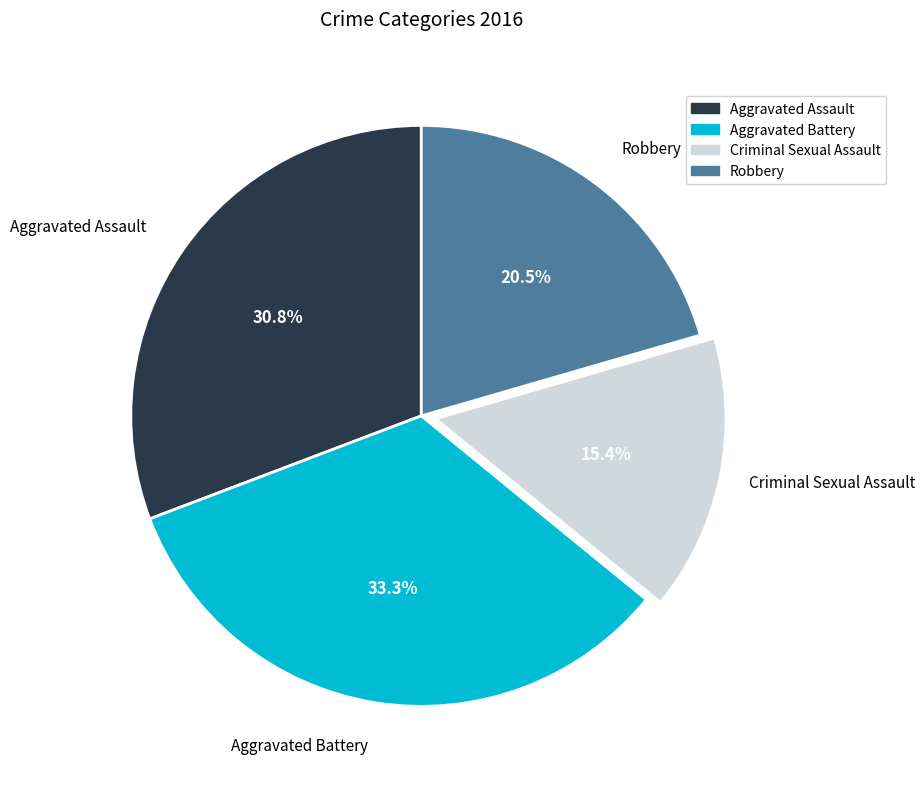

Between Aggravated Battery and Criminal Sexual Assault, which is larger?

Aggravated Battery